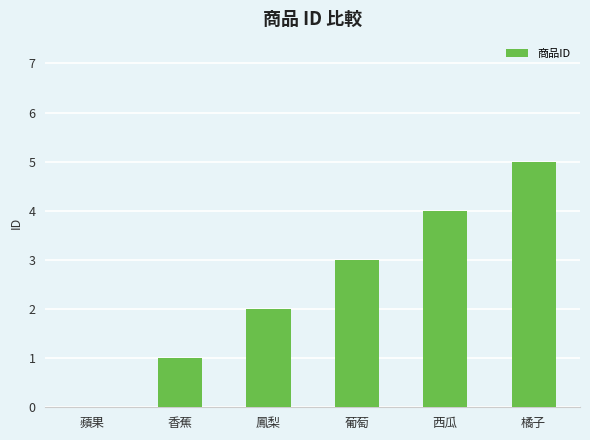

What is the change in value from 蘋果 to 橘子?

+5